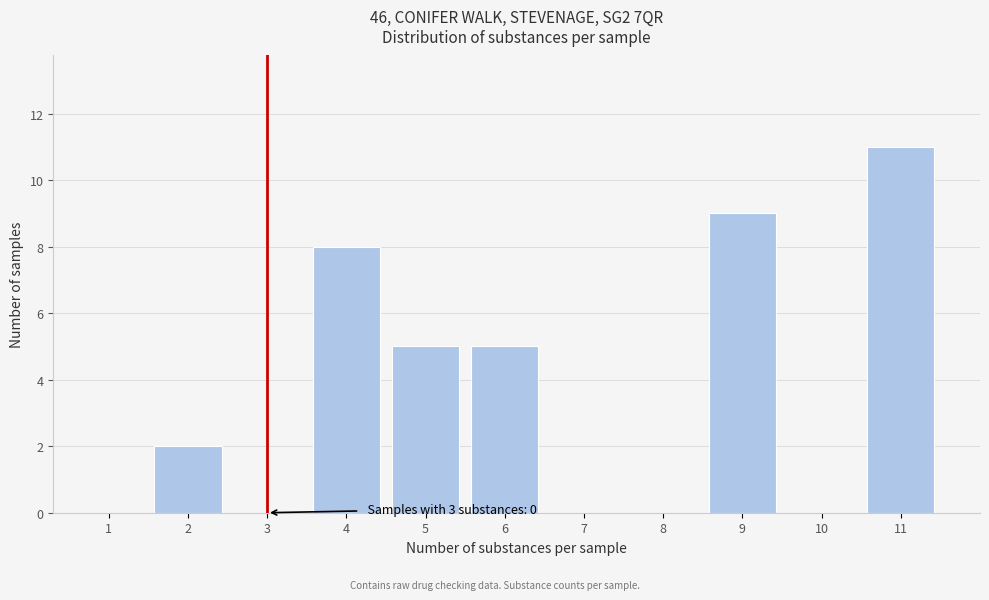

Reading left to right, extract all data points from this chart.

1=0	2=2	3=0	4=8	5=5	6=5	7=0	8=0	9=9	10=0	11=11